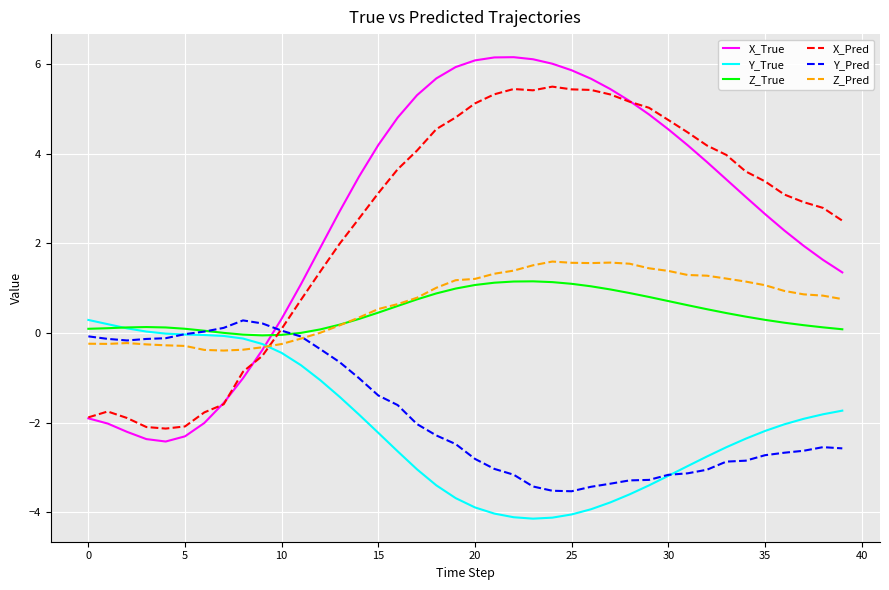

How many series are shown in this chart?

6